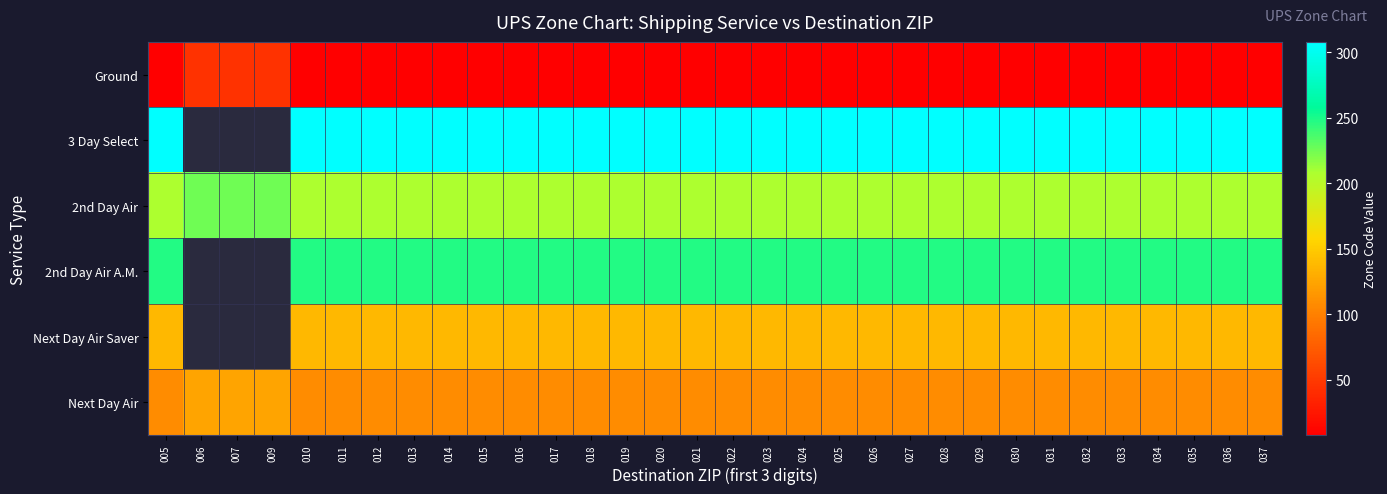

Which series has the largest range (max minus min)?

Ground